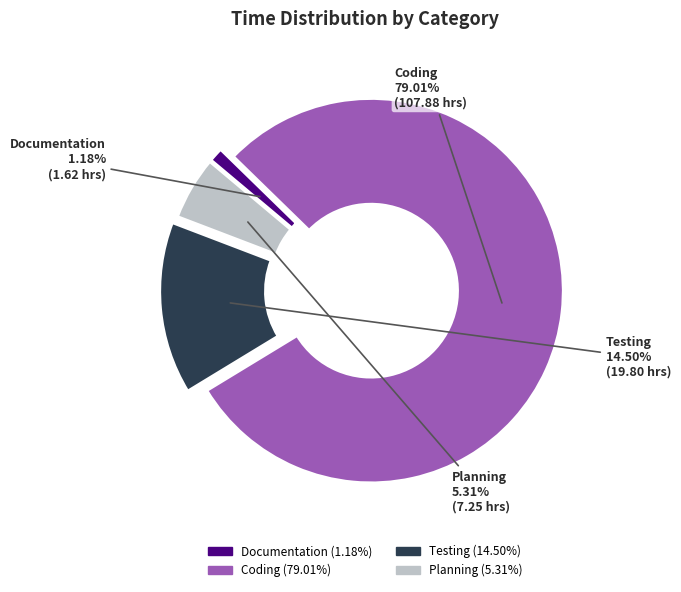

To the nearest percent, what is the difference between the largest and smallest slice percentages?

78%